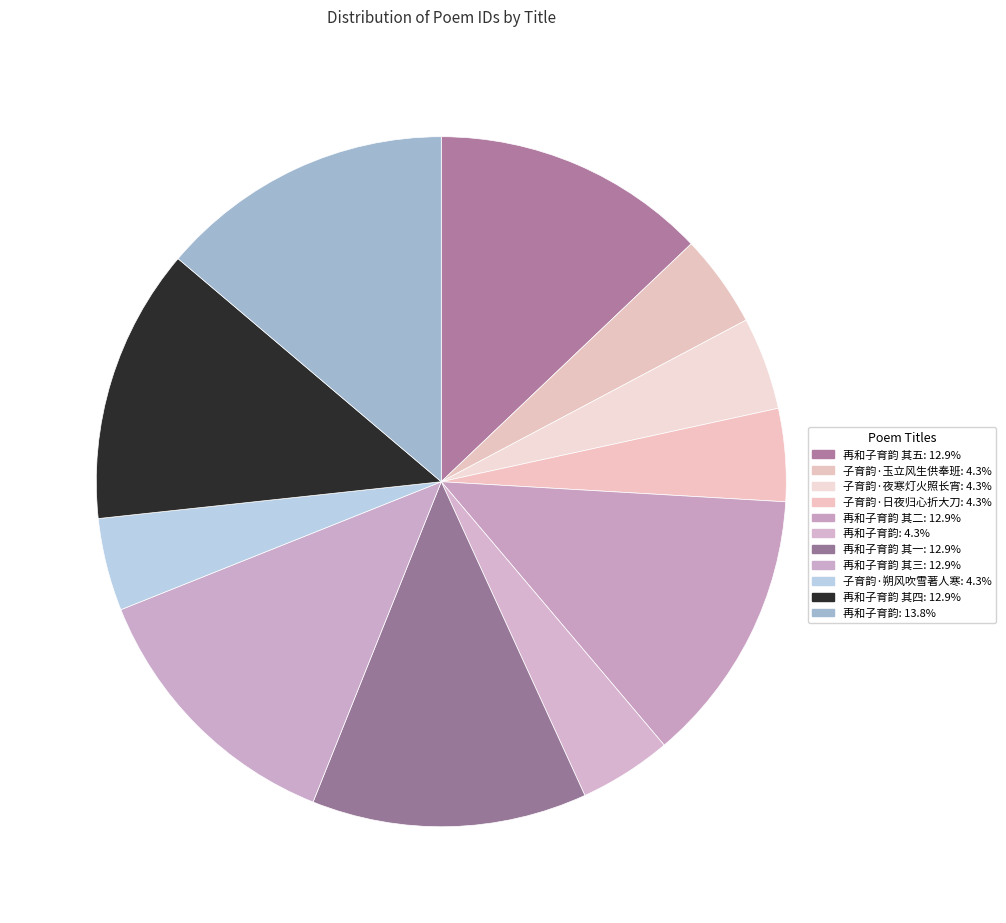

Count the number of slices in the pie.

11